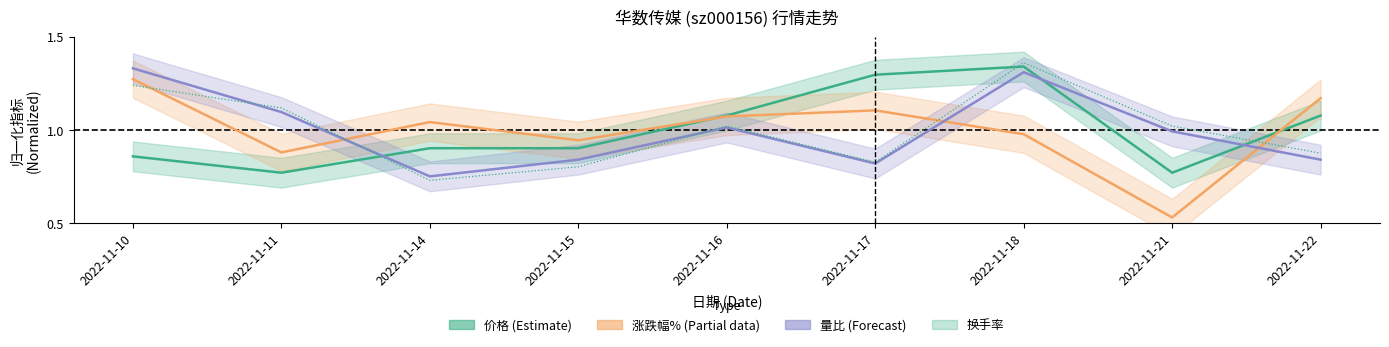

Reading left to right, transcribe all the data shown in this chart.

价格 (Estimate): 0.9	0.8	0.9	0.9	1.1	1.3	1.3	0.8	1.1
涨跌幅% (Partial): 1.3	0.9	1.0	0.9	1.1	1.1	1.0	0.5	1.2
量比 (Forecast): 1.3	1.1	0.8	0.8	1.0	0.8	1.3	1.0	0.8
换手率: 1.2	1.1	0.7	0.8	1.0	0.8	1.4	1.0	0.9